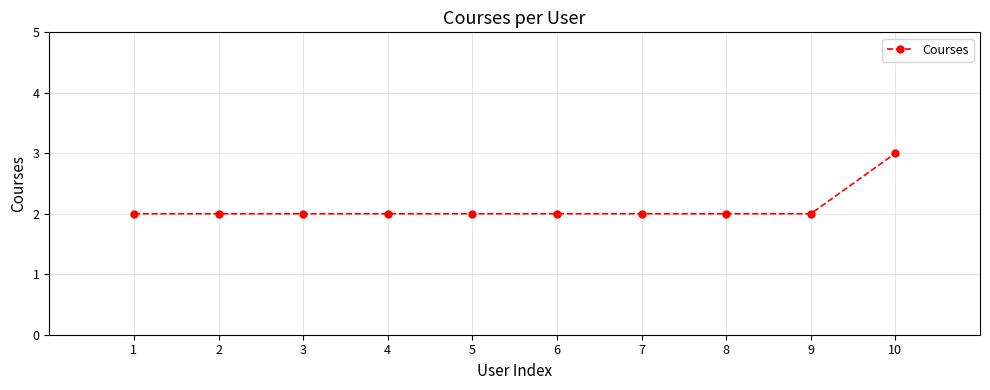

At which category does the chart reach its peak across all series?

10